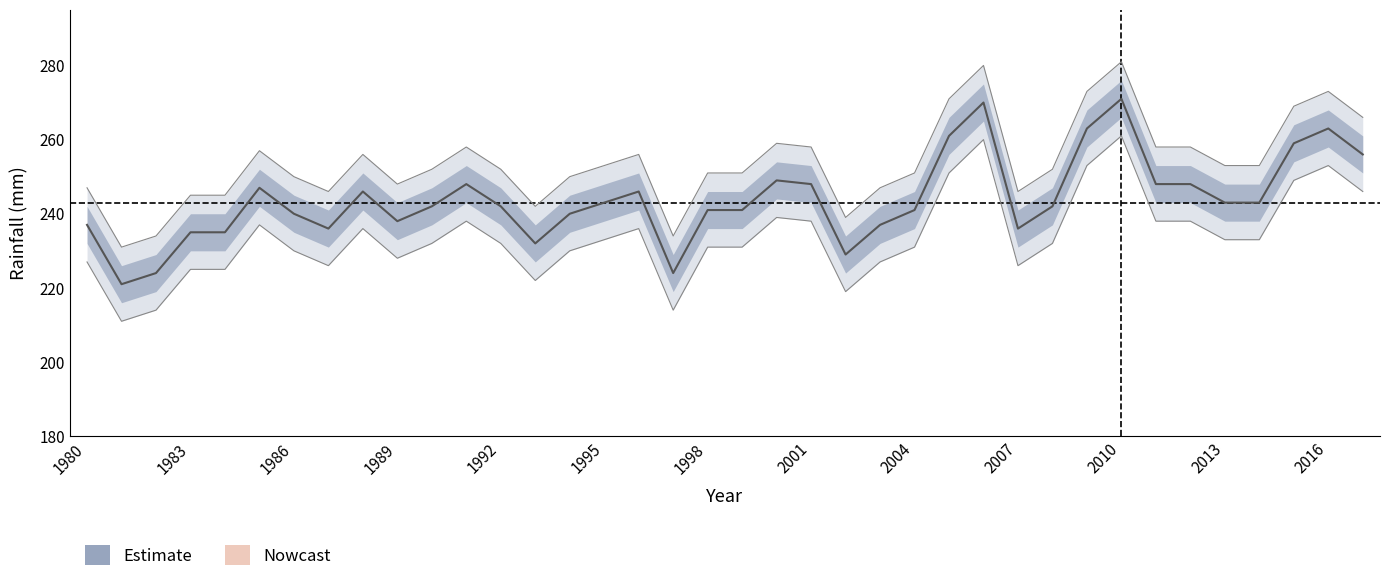

True or false: Dhaka has more than 0 points higher than both neighbors.

True